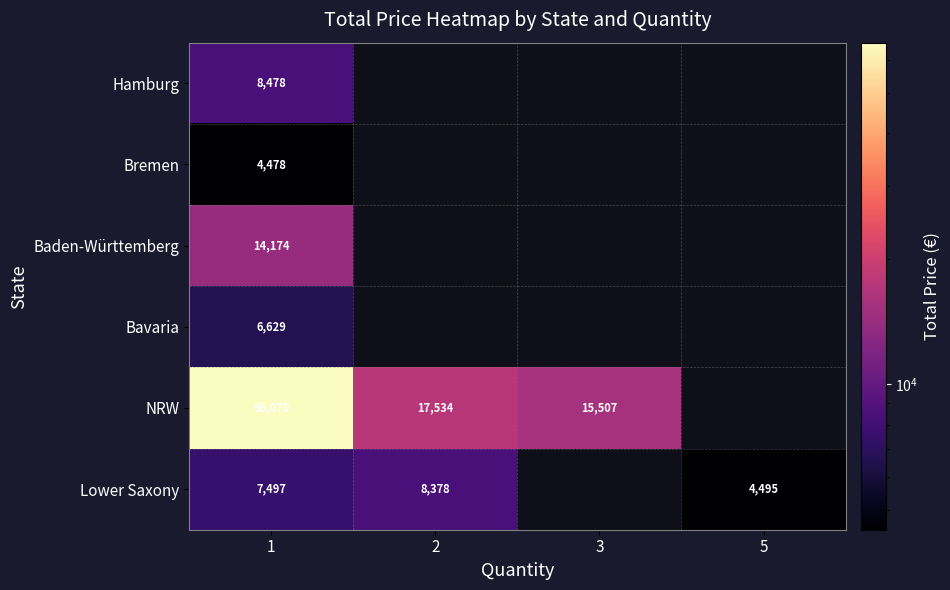

The value of Baden-Württemberg at 1 is 19376. True or false?

False